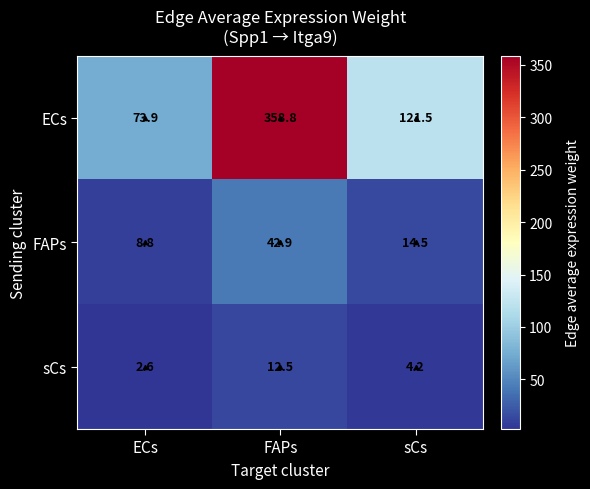

Which label corresponds to the largest value in the chart?

FAPs